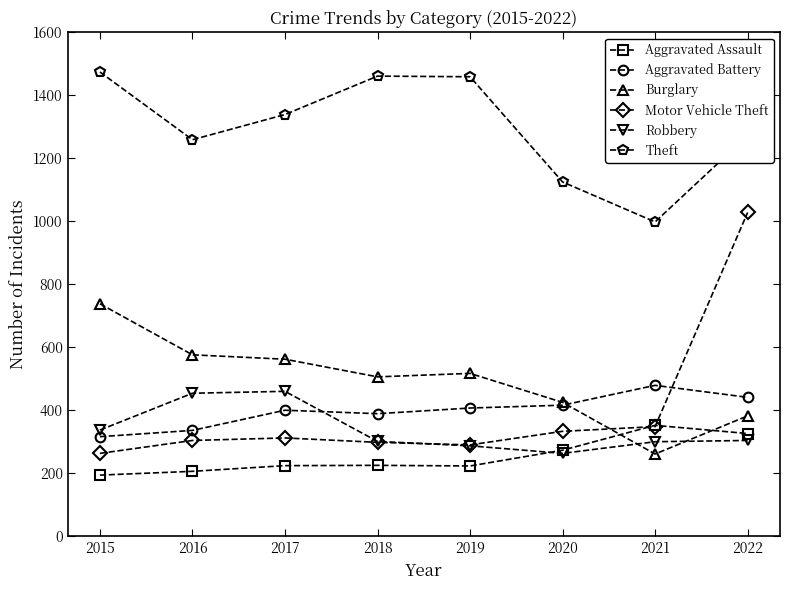

True or false: Aggravated Assault and Aggravated Battery intersect in this chart.

False